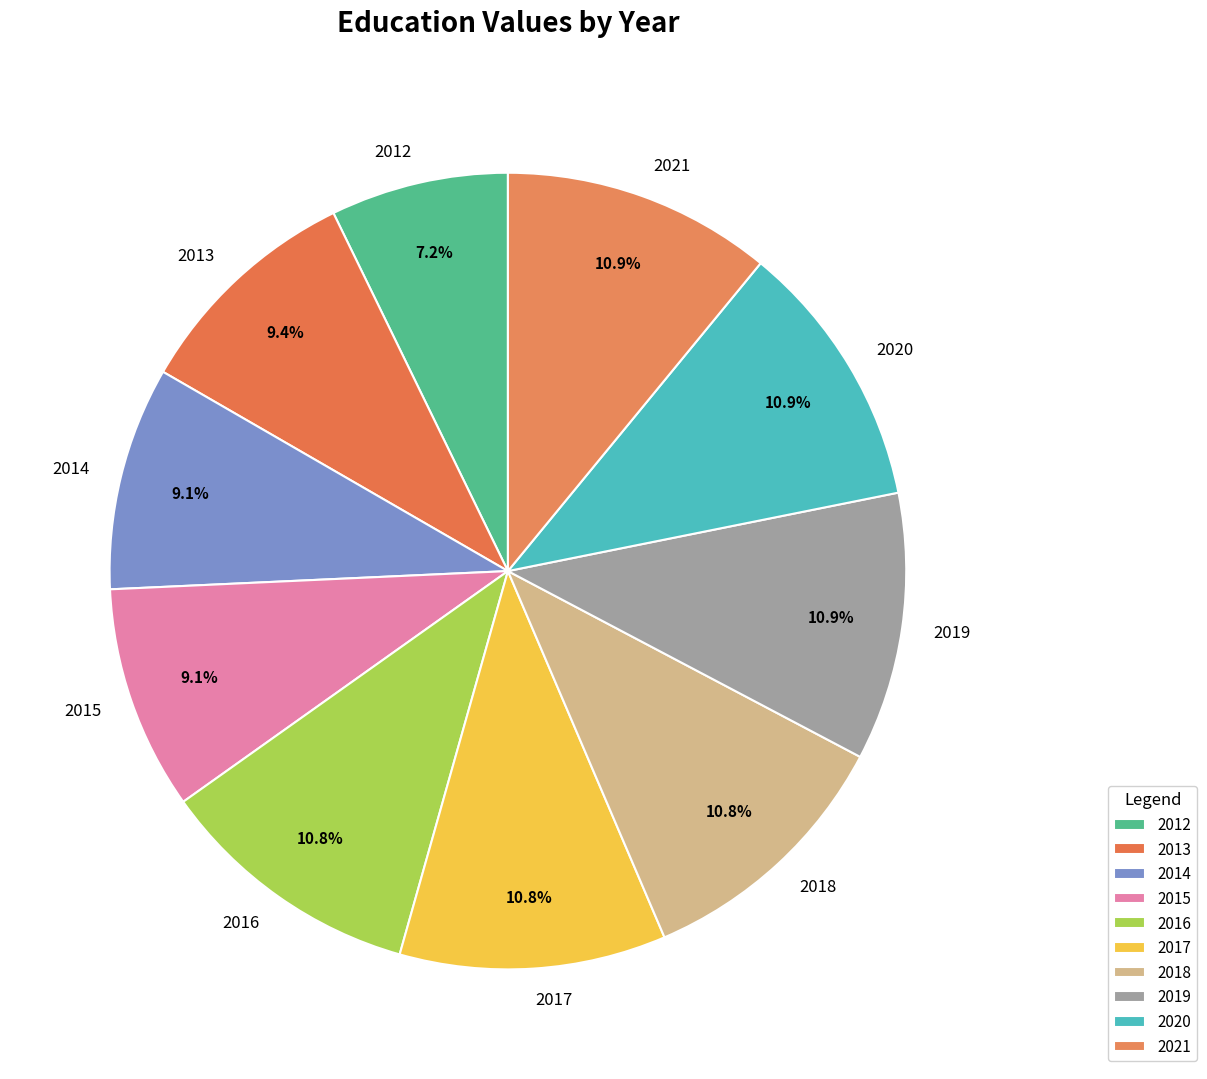

Does 2012 represent more than half of the total?

No